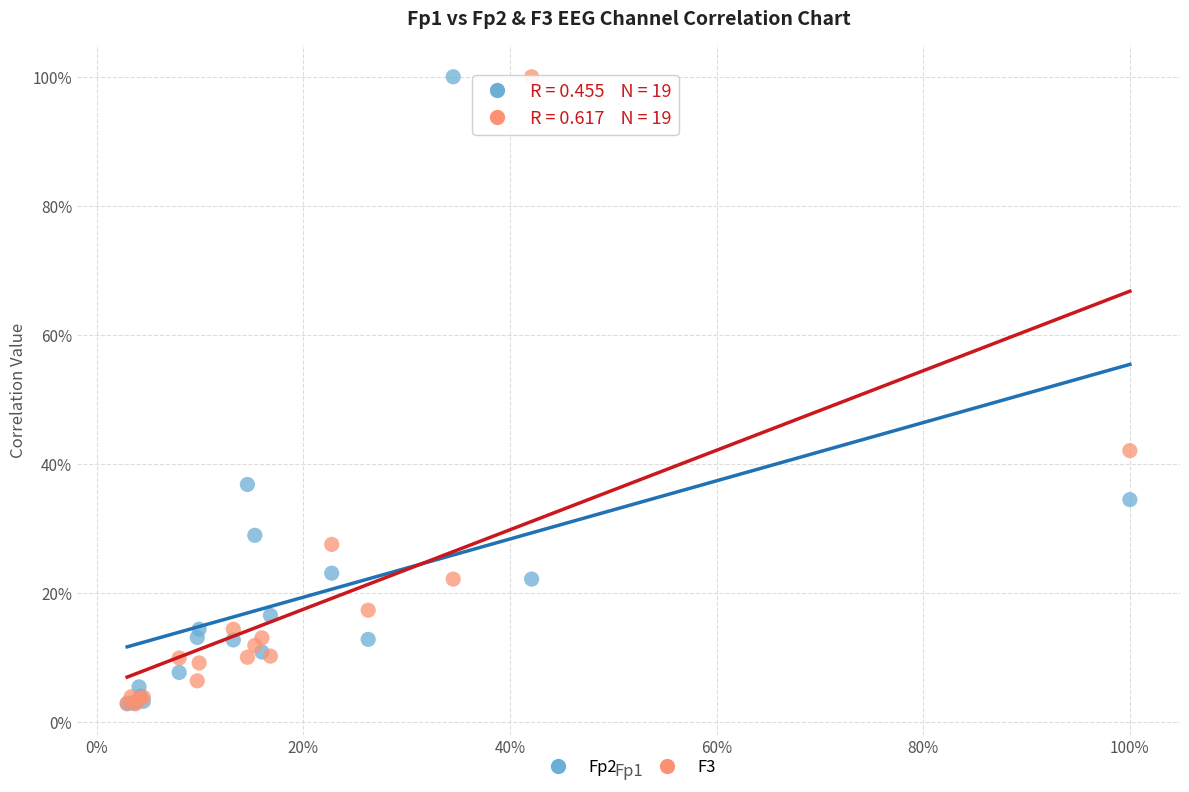

What are all the series names shown in the legend?

Fp2, F3